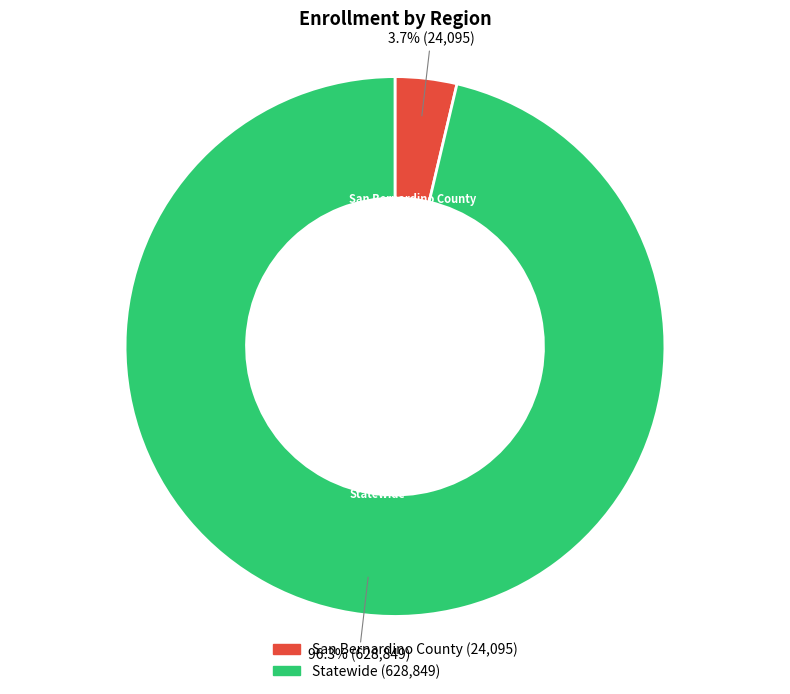

To the nearest percent, what is the difference between the Statewide and San Bernardino County slice percentages?

93%